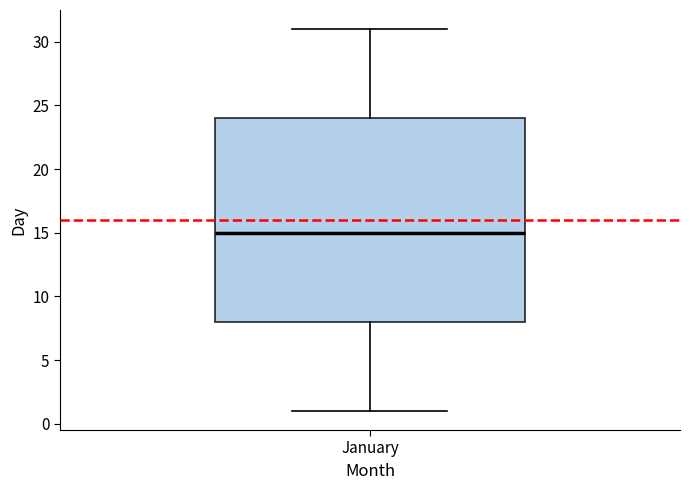

Transcribe this box plot: give where the median line is, the range the box spans, and where the two whiskers end, as read against the y-axis. The values are not printed on the chart, so give them approximately, as read against the axis.

median 15, box 8 to 24, whiskers 1 to 31